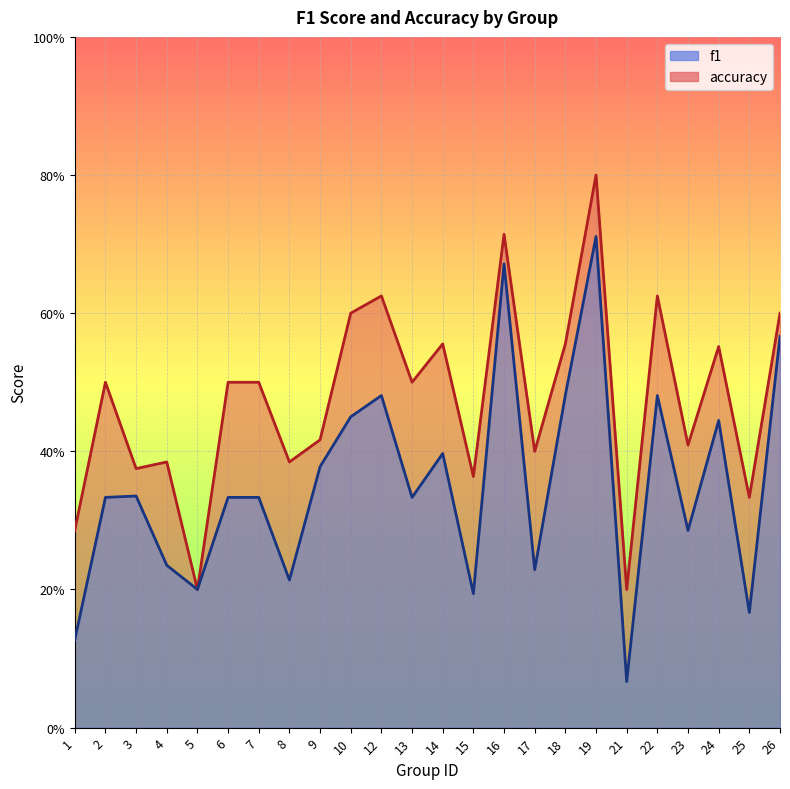

Rank the categories by accuracy value from highest to lowest.

19, 16, 12, 22, 10, 26, 14, 18, 24, 2, 6, 7, 13, 9, 23, 17, 4, 8, 3, 15, 25, 1, 5, 21